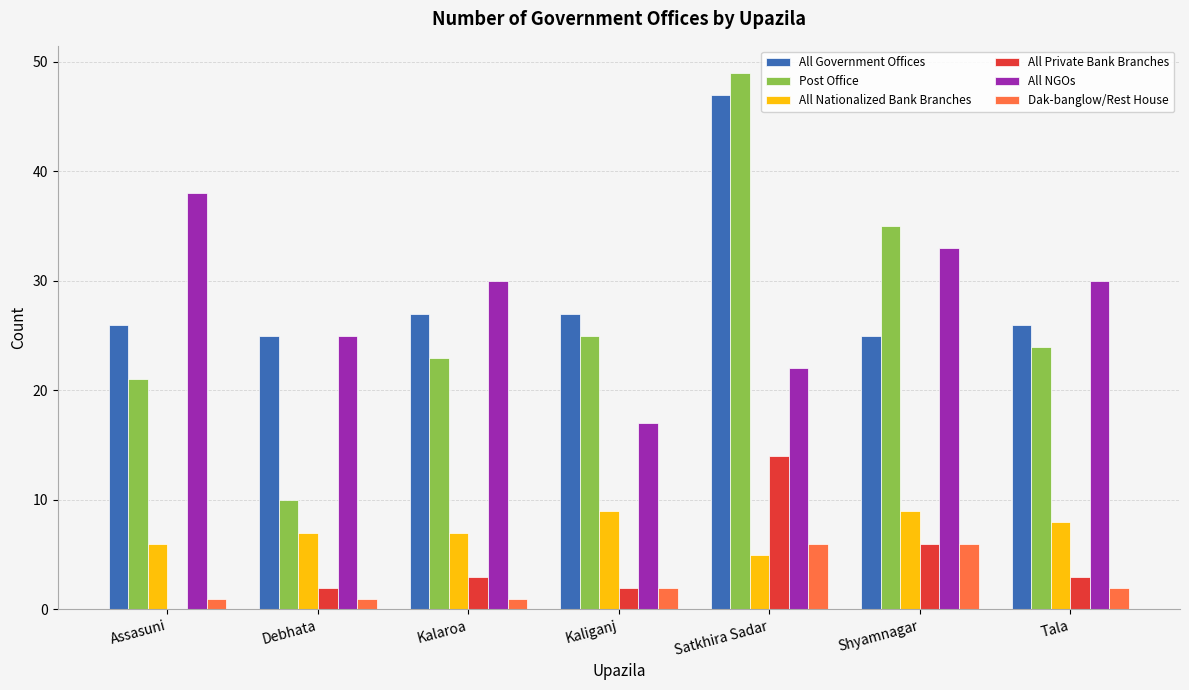

Reading right to left, what are all the values shown in this chart?

All Government Offices: 26	25	47	27	27	25	26
Post Office: 24	35	49	25	23	10	21
All Nationalized Bank Branches: 8	9	5	9	7	7	6
All Private Bank Branches: 3	6	14	2	3	2	0
All NGOs: 30	33	22	17	30	25	38
Dak-banglow/Rest House: 2	6	6	2	1	1	1